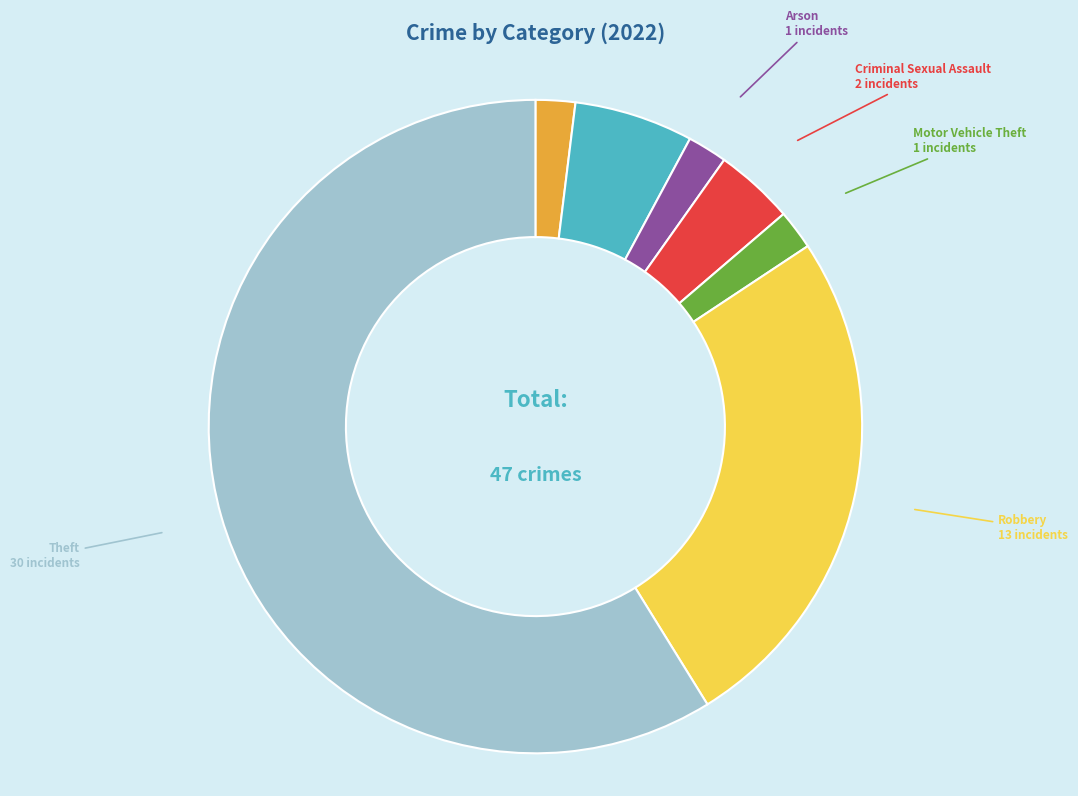

How many slices are in this pie chart?

7